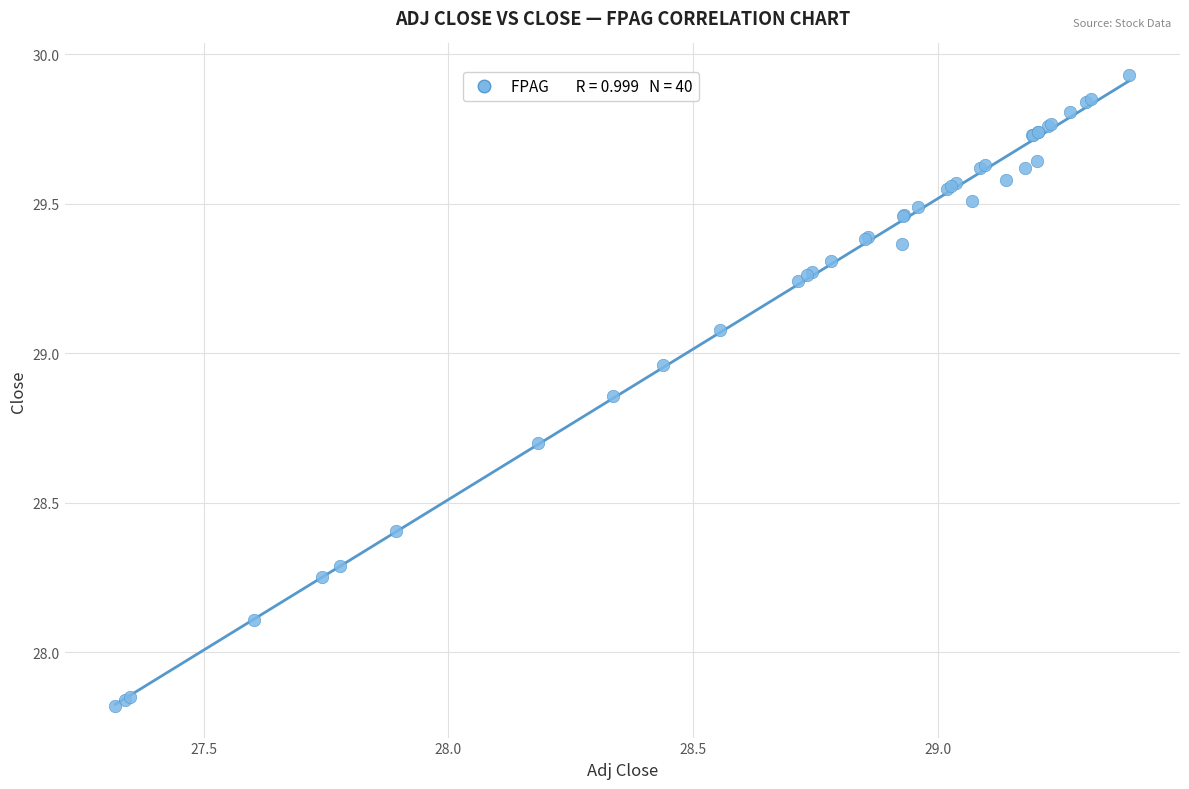

What Y value in the scatter plot is closest to 28?

28.1